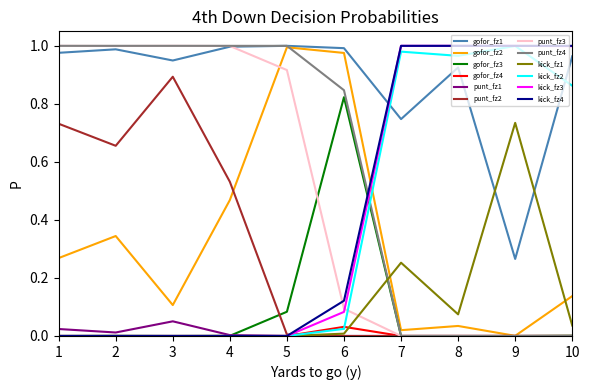

True or false: punt_fz1 and gofor_fz1 intersect in this chart.

False